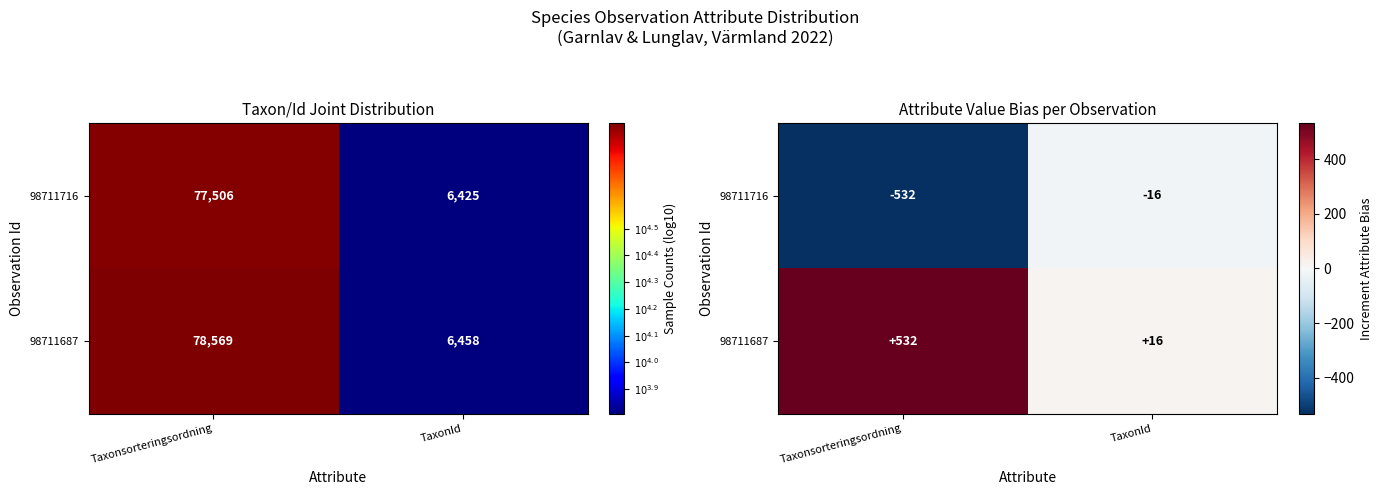

How many data points in 98711687 are less than 531?

1